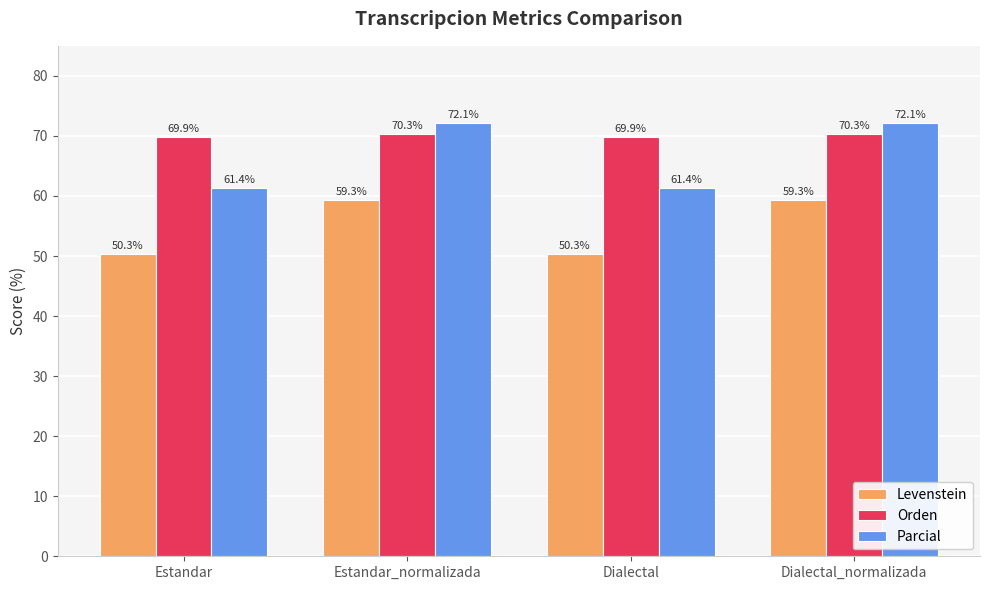

At Estandar, list the series in order from largest to smallest.

Orden, Parcial, Levenstein